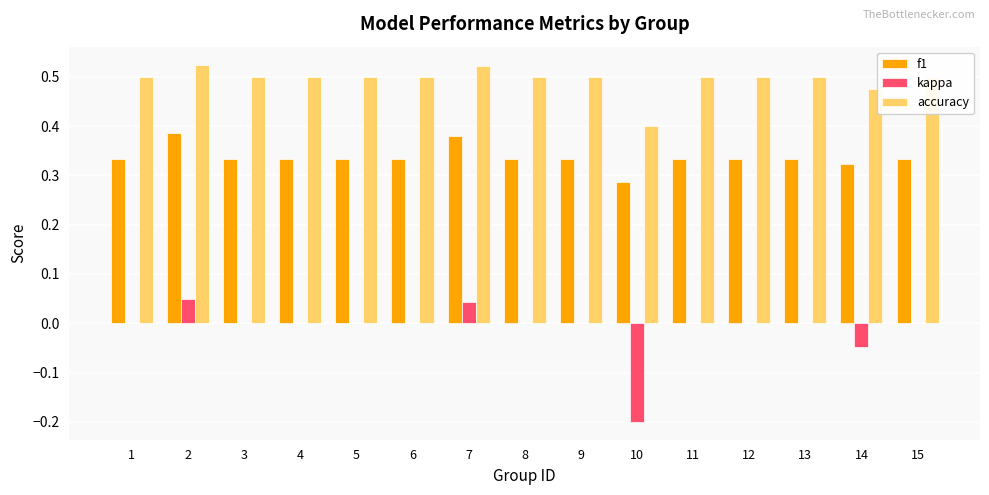

Which series has the largest total across all categories?

accuracy